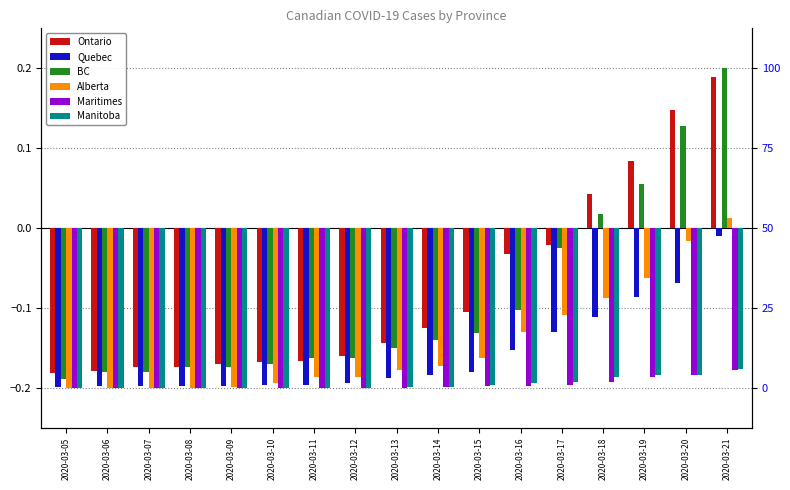

Where does the BC series first go above 0?

2020-03-18